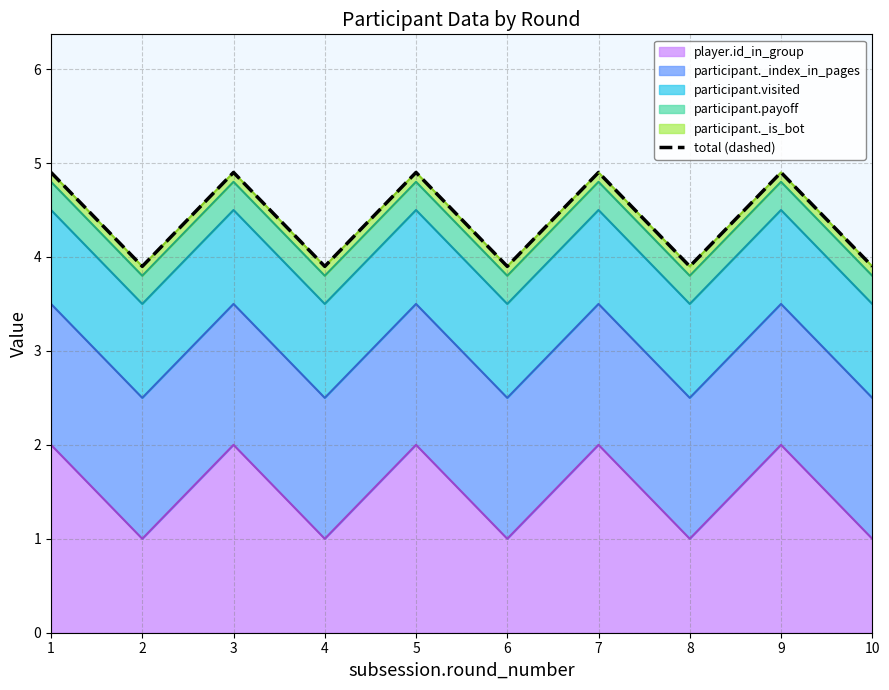

The value of player.id_in_group at 10 is 1. True or false?

True